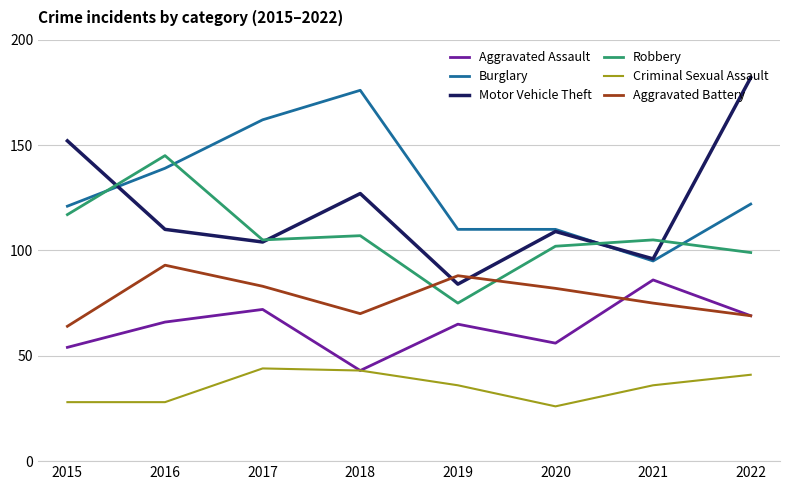

How many lines are shown in the chart?

6